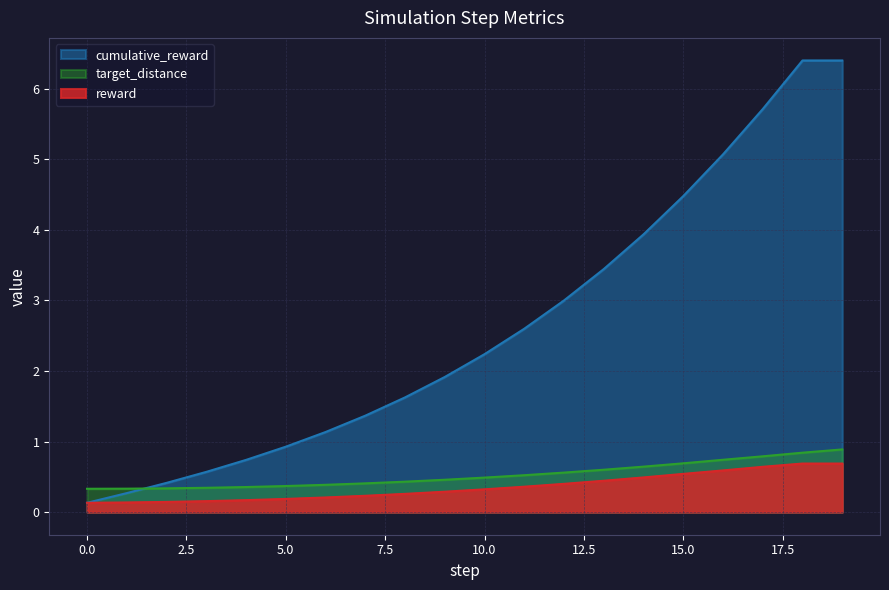

True or false: target_distance has more than 0 interior local peaks.

False